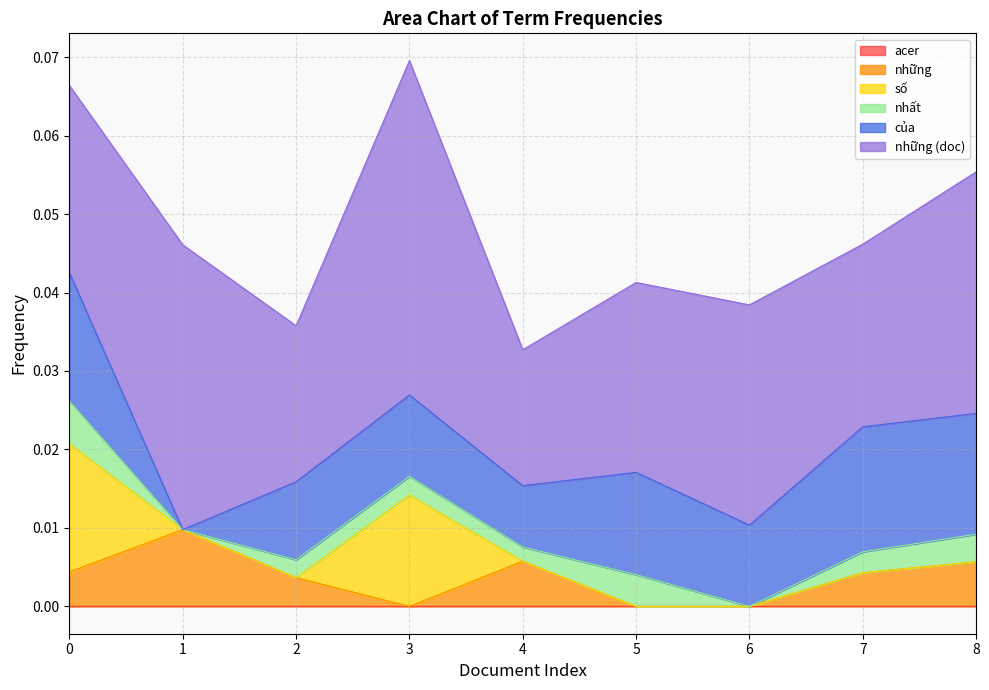

Rank the series by their maximum value, from highest to lowest.

những2, số, của, những, nhất, acer